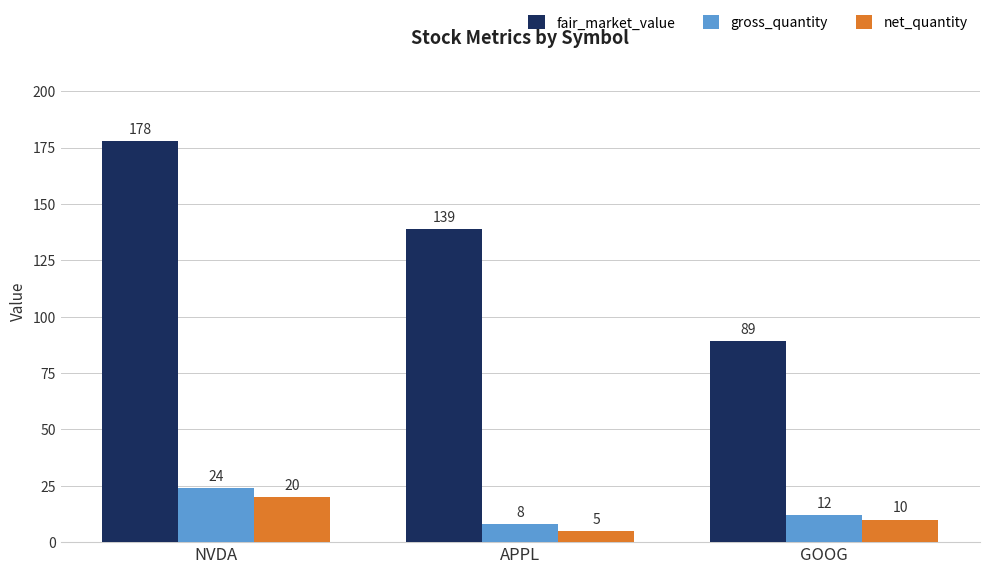

True or false: gross_quantity has a value of 12 at GOOG.

True